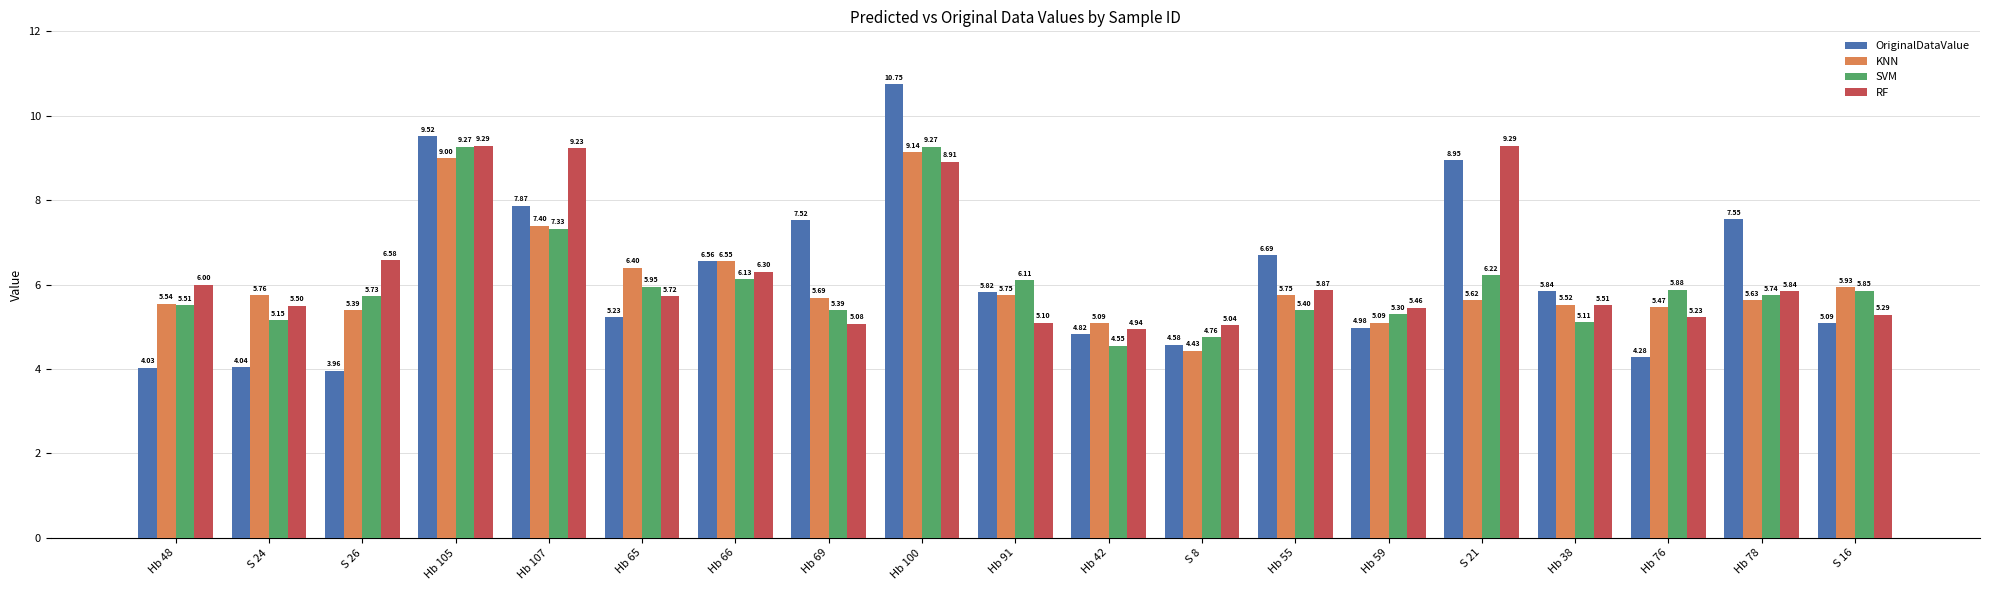

What is the label of the 19th bar from the left?

S 16